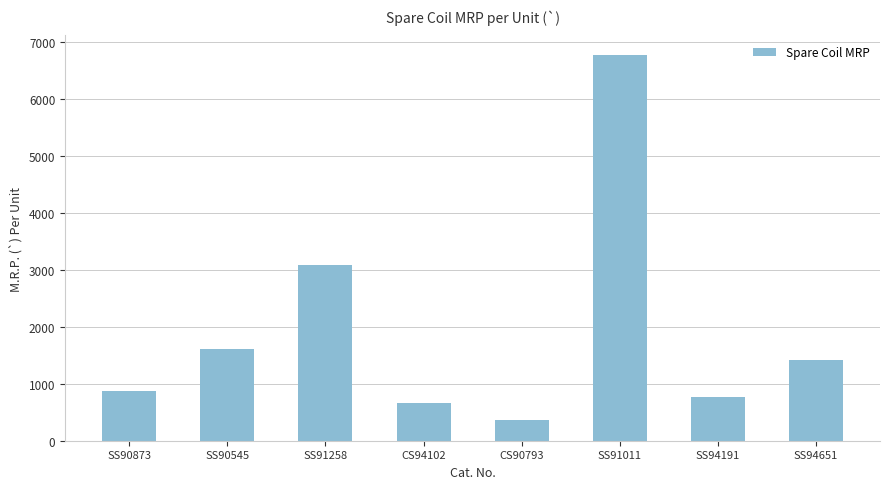

What is the label of the 4th bar from the left?

CS94102